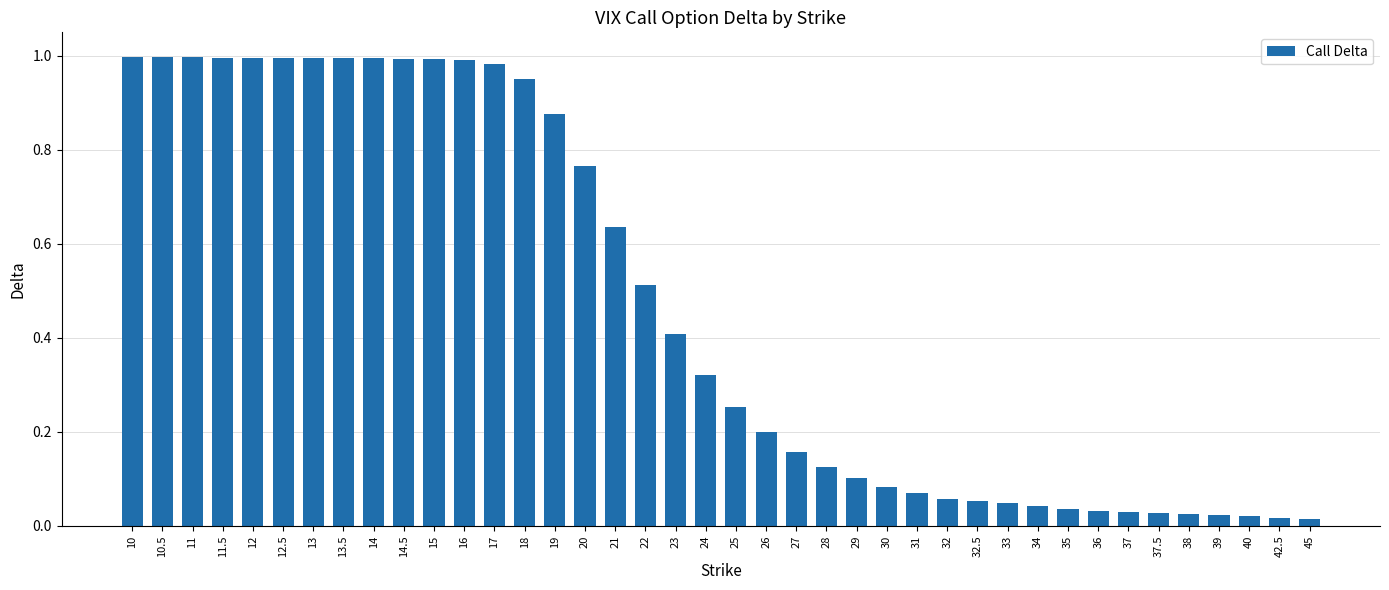

The value at 10.5 is 1.0. True or false?

True